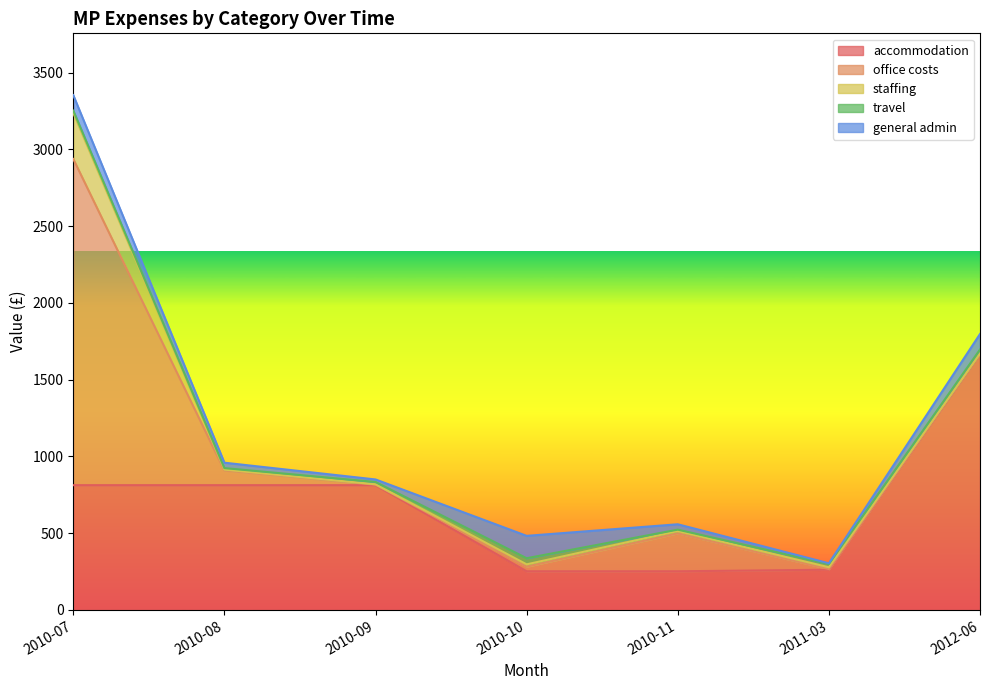

What position from the right is 2010-08?

6